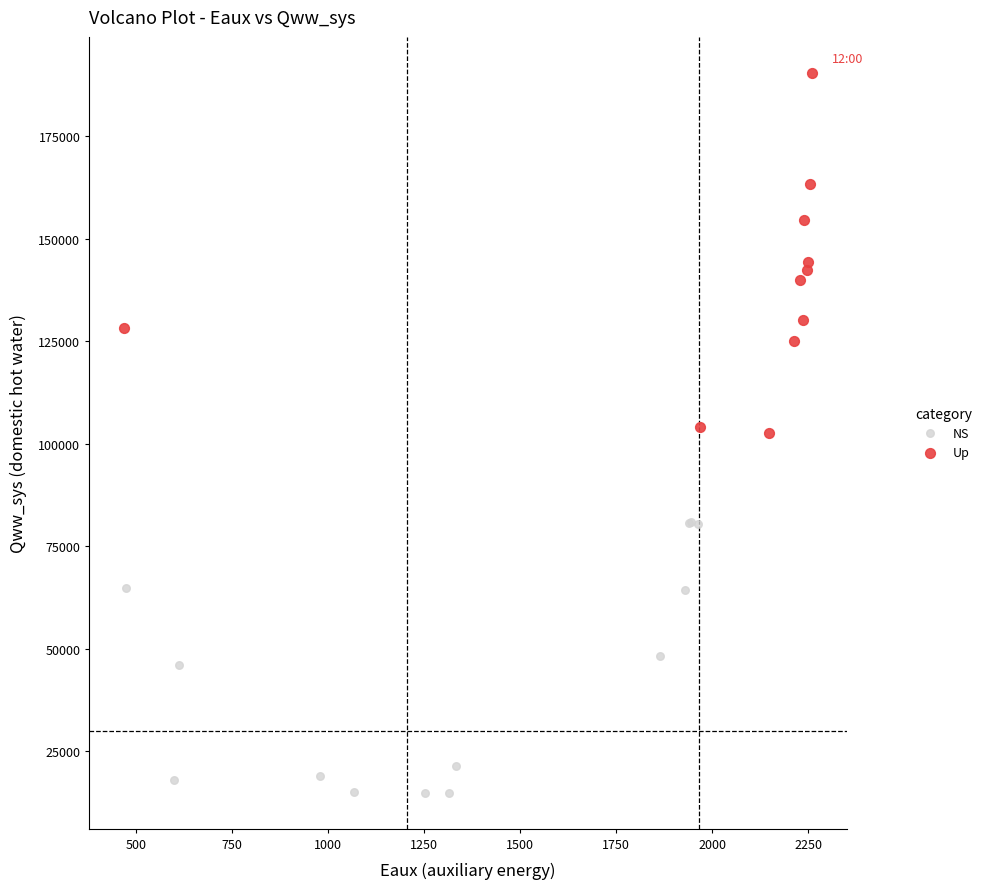

Which series has the largest Y range (max minus min)?

Up